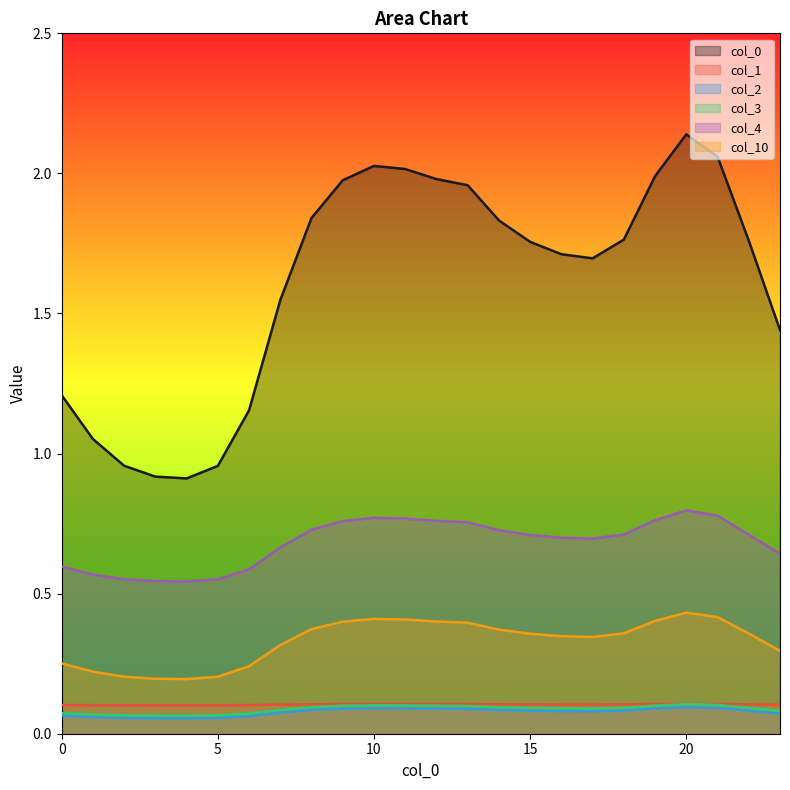

Which label corresponds to the largest value in the chart?

20